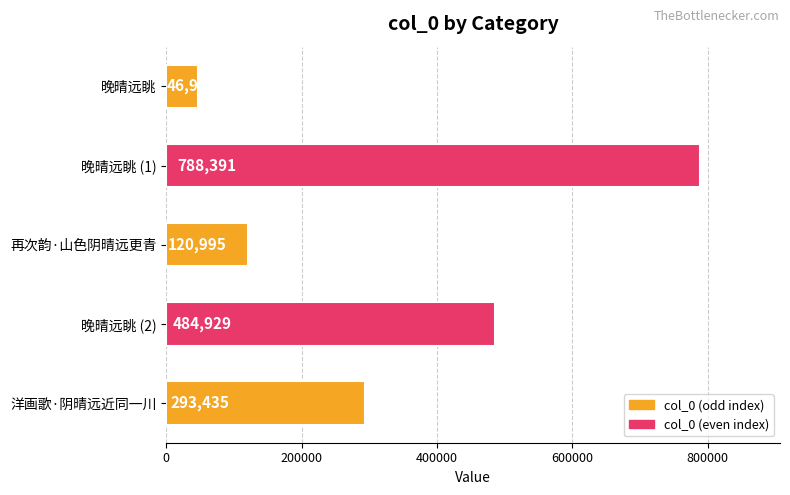

At which label is the value closest to 417656?

晚晴远眺 (2)